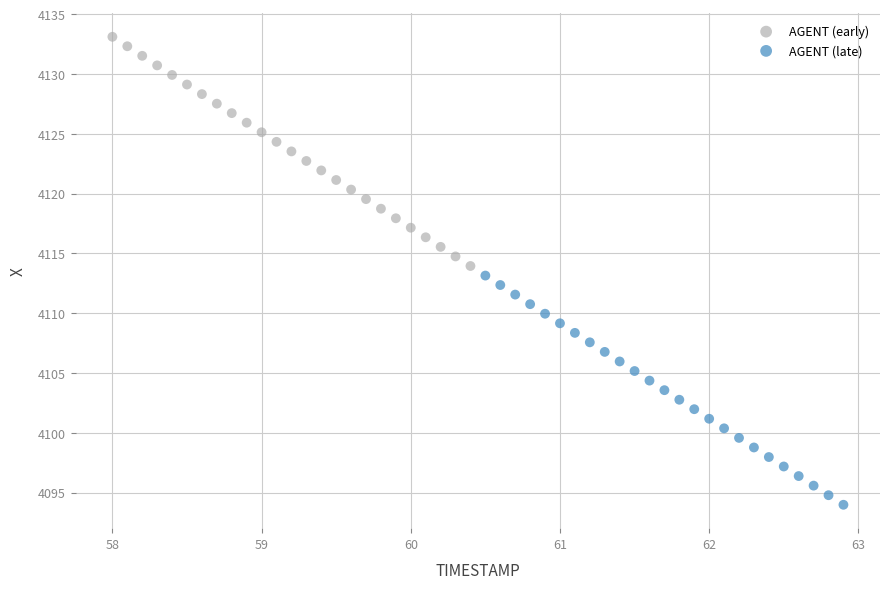

Which series contains the lowest Y value?

AGENT (late)